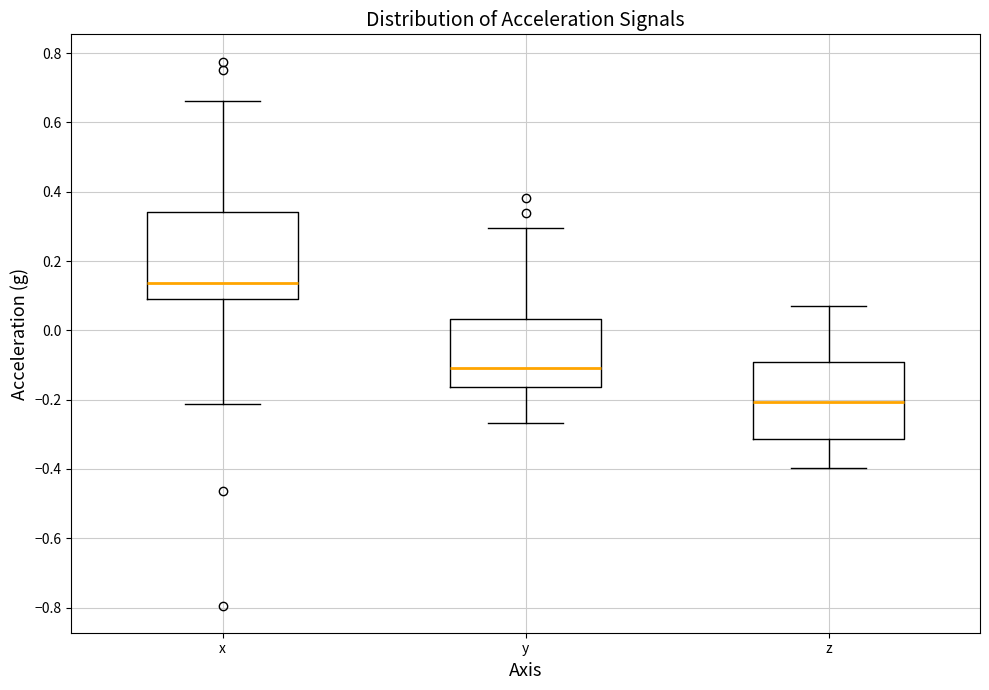

Which box is the tallest, from its lower edge to its upper edge?

x